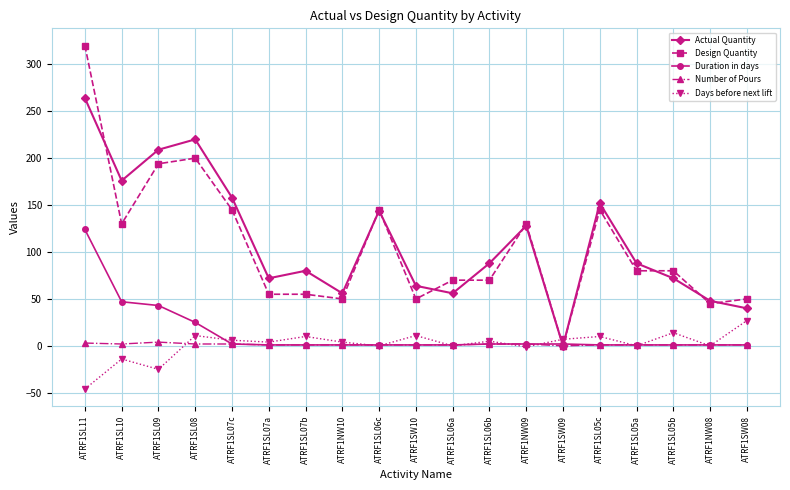

Count the number of categories in the chart.

19